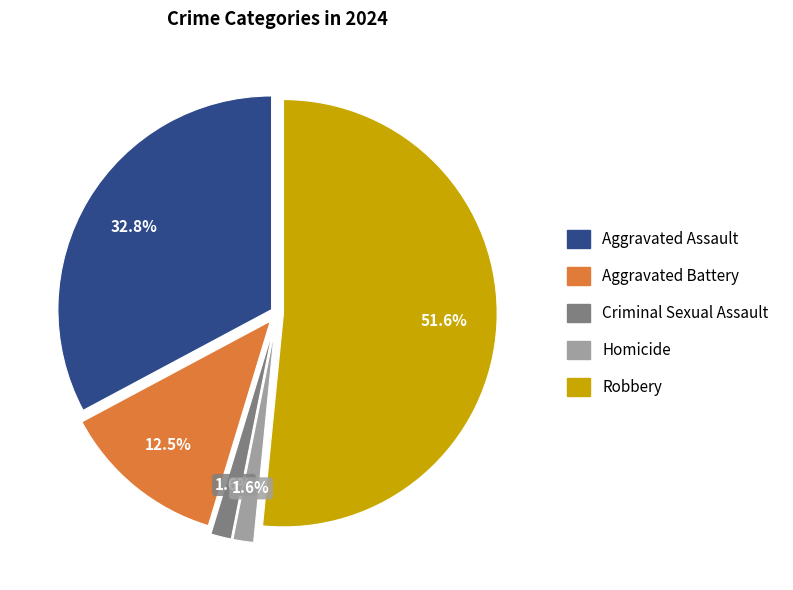

Which category has the biggest portion of the pie?

Robbery